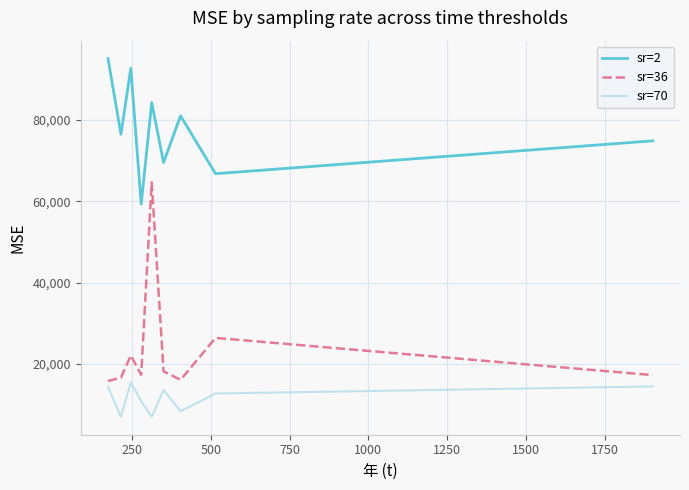

True or false: sr=2 and sr=36 intersect in this chart.

False